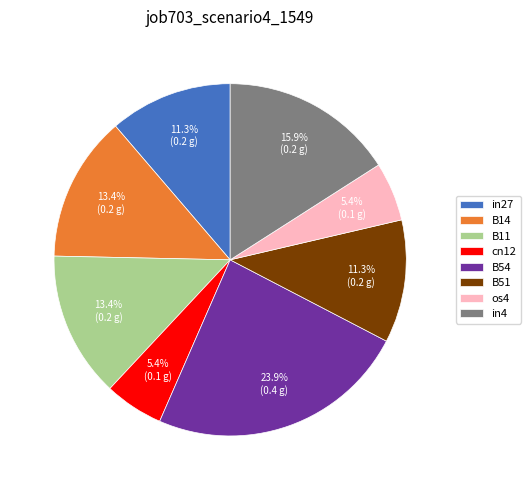

To the nearest percent, what is the combined percentage of B51 and in4?

27%